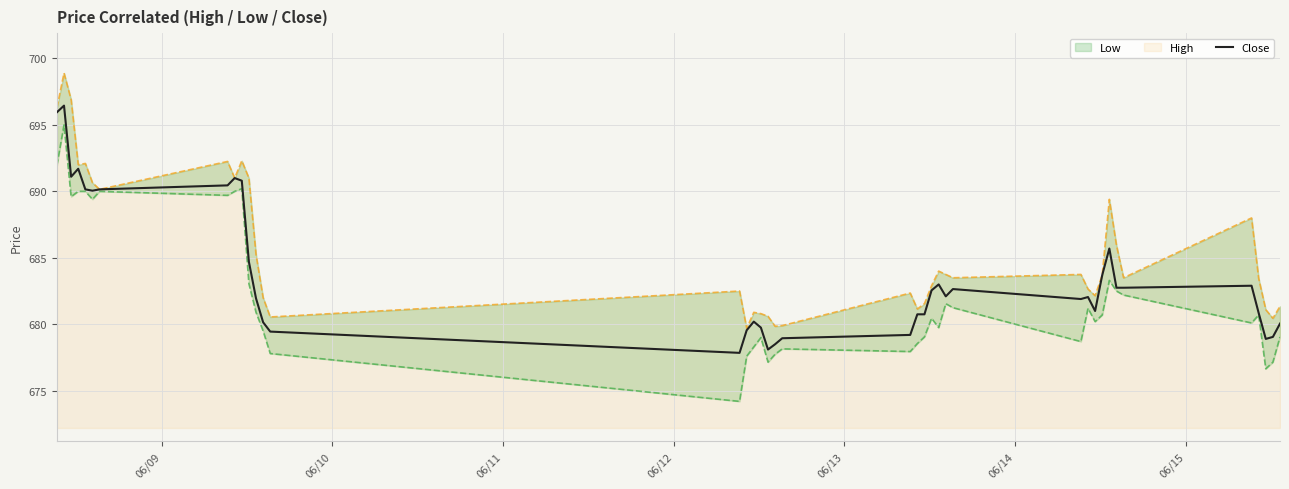

What is the lowest value of the Close series?

677.8